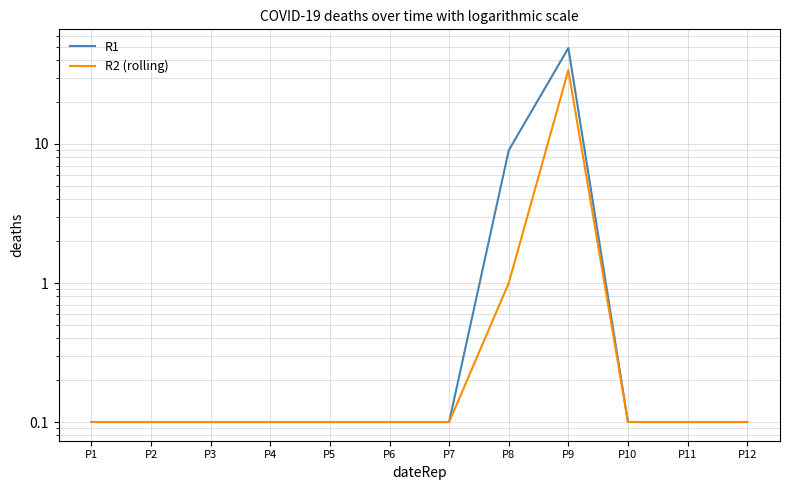

Reading left to right, what are all the values shown in this chart?

R1: P1=0.1	P2=0.1	P3=0.1	P4=0.1	P5=0.1	P6=0.1	P7=0.1	P8=9.0	P9=49.0	P10=0.1	P11=0.1	P12=0.1
R2 (rolling): P1=0.1	P2=0.1	P3=0.1	P4=0.1	P5=0.1	P6=0.1	P7=0.1	P8=1.0	P9=34.0	P10=0.1	P11=0.1	P12=0.1